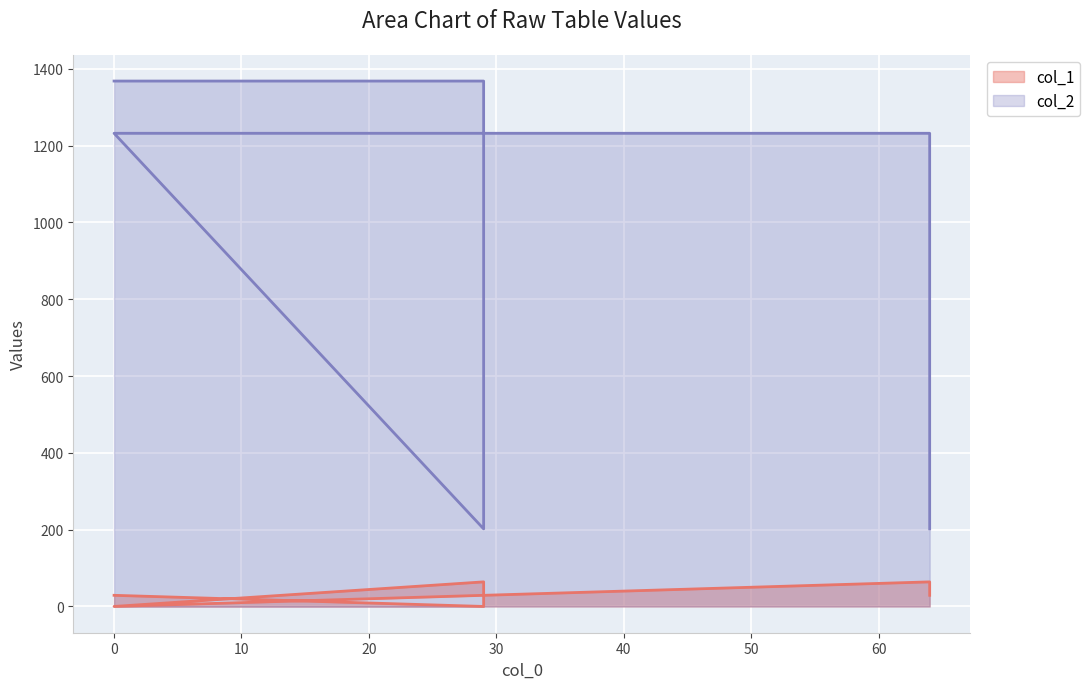

True or false: col_2 and col_1 intersect in this chart.

False